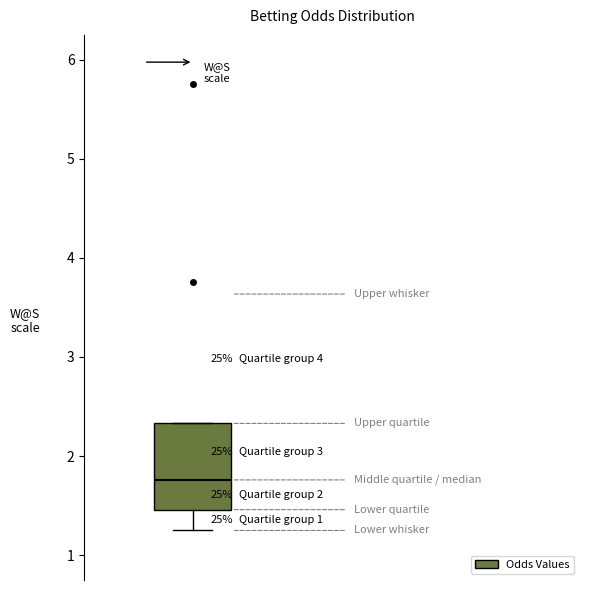

Transcribe this box plot: give where the median line is, the range the box spans, and where the two whiskers end, as read against the y-axis. The values are not printed on the chart, so give them approximately, as read against the axis.

median 1.8, box 1.5 to 2.3, whiskers 1.3 to 2.3